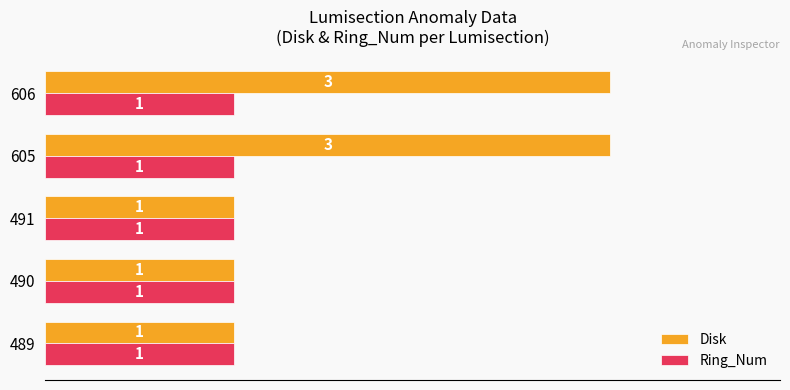

The value of Ring_Num at 605 is 2. True or false?

False